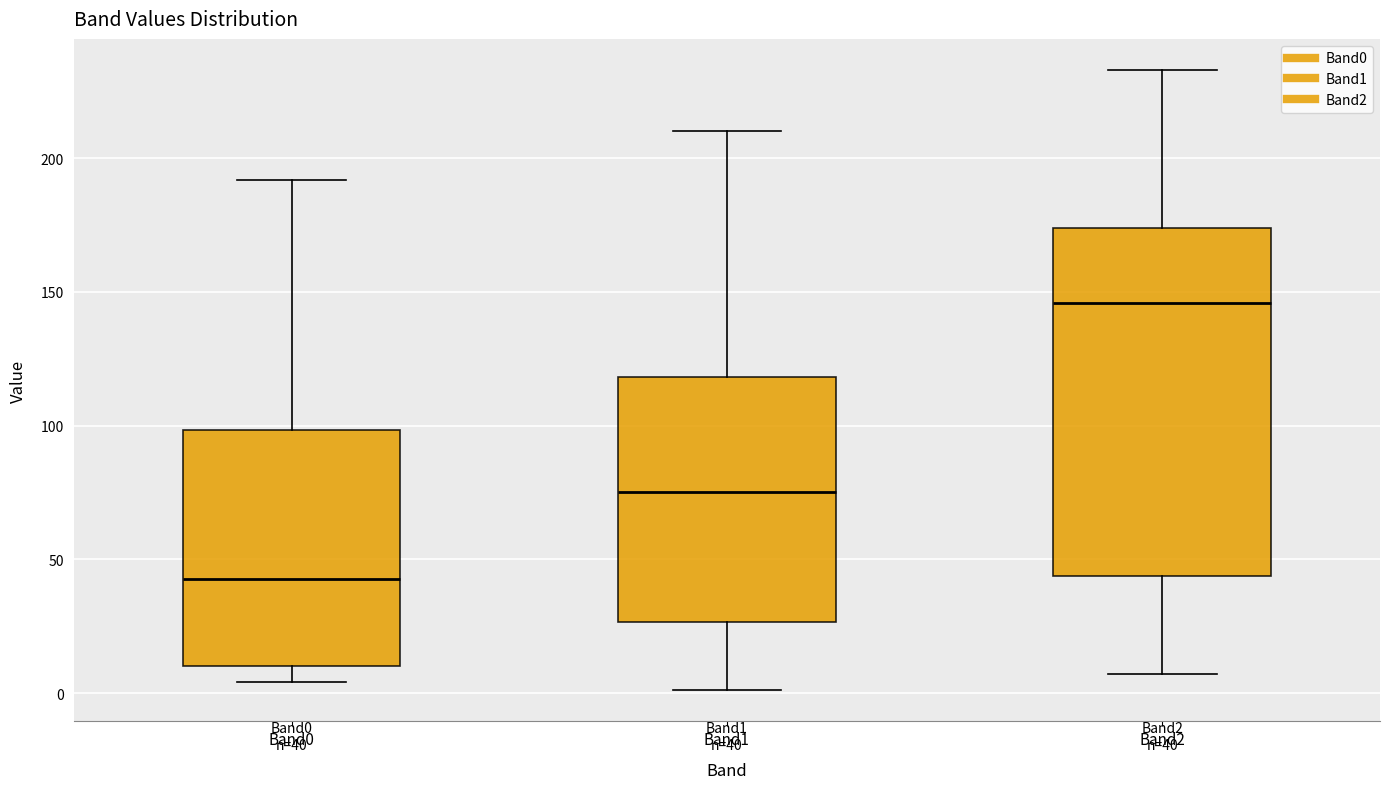

Which box is the tallest, from its lower edge to its upper edge?

Band2